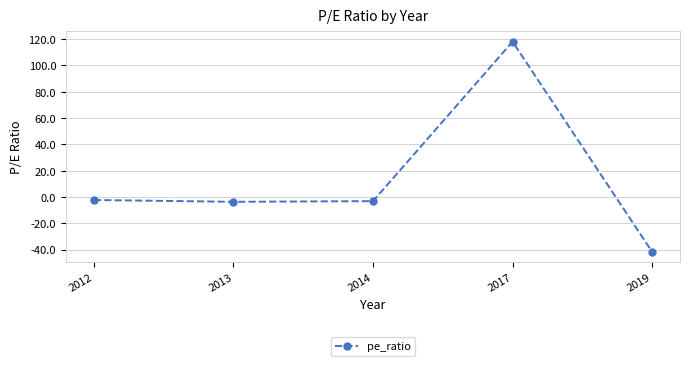

What is the minimum value shown in the chart?

-41.7